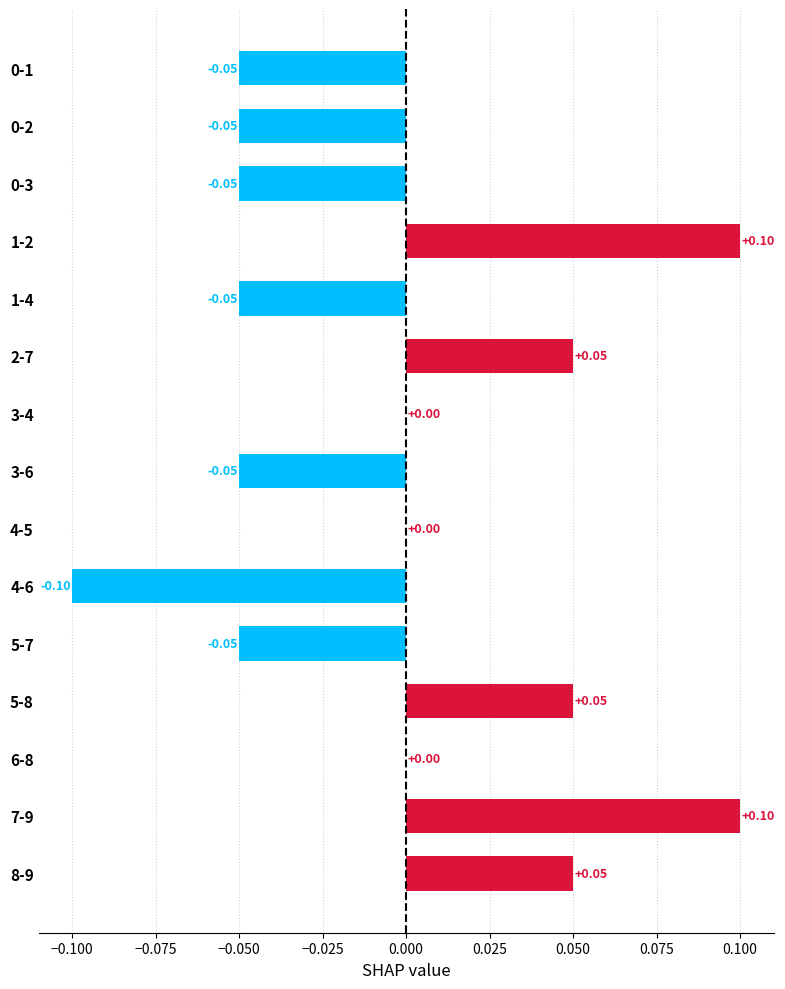

Which has a higher value, 3-4 or 1-2?

1-2